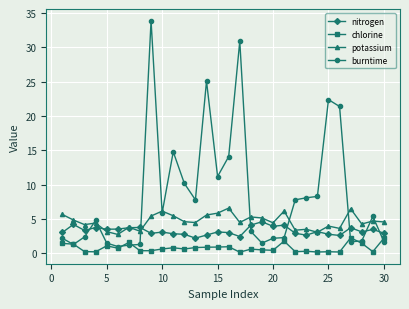

List the series in order of their peak value, highest first.

burntime, potassium, nitrogen, chlorine